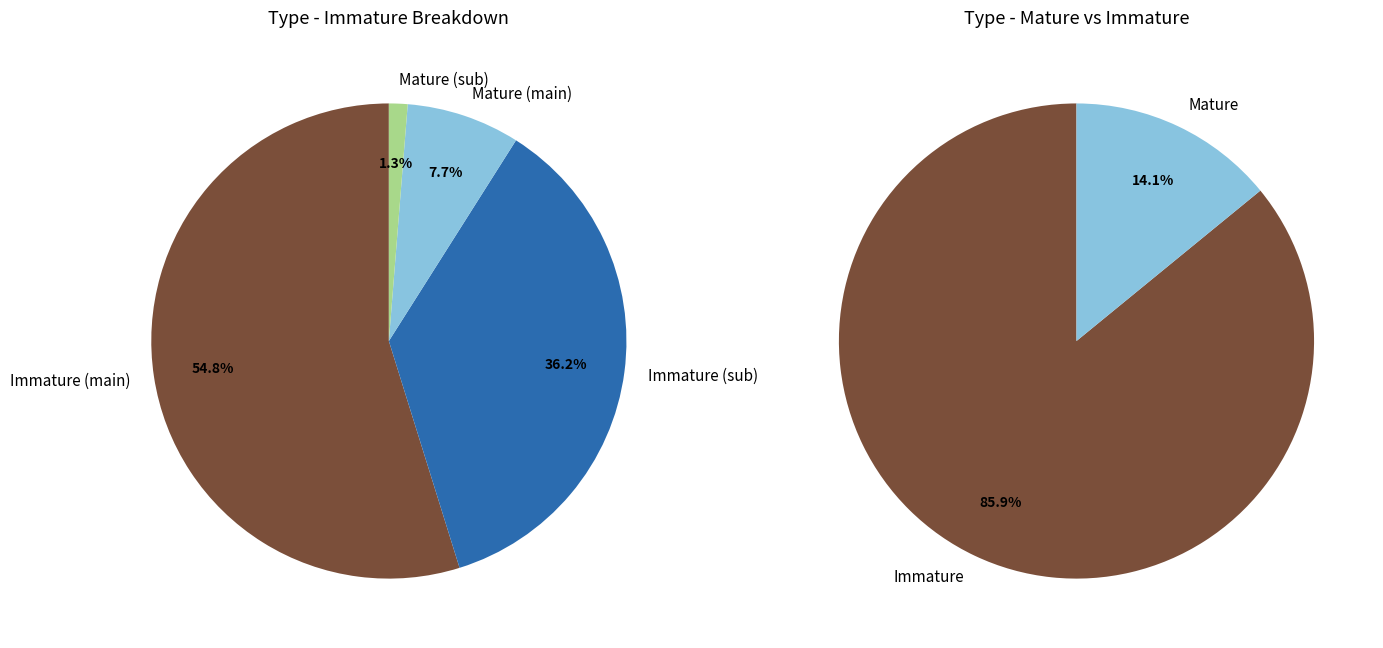

Is it true that 18 is 14% of the pie?

False